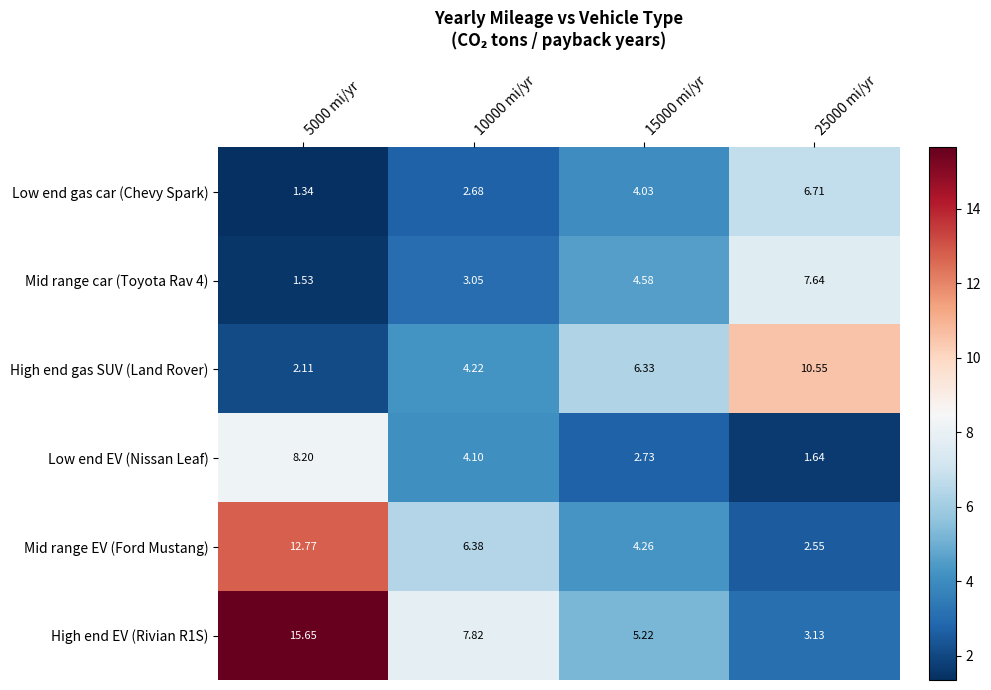

Is the value of High end EV (Rivian R1S) at 15000 mi/yr greater than the value of Mid range EV (Ford Mustang) at 10000 mi/yr?

No